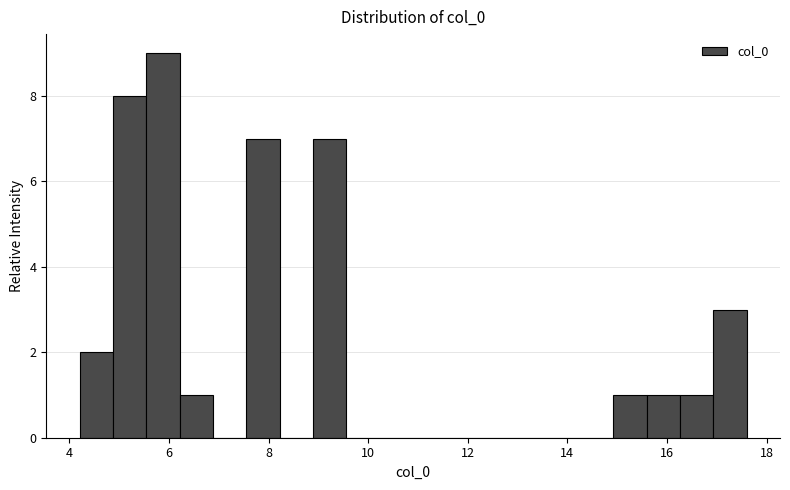

Around what value on the x-axis is the tallest bar? Give the approximate position of its centre, as read against the axis.

5.8